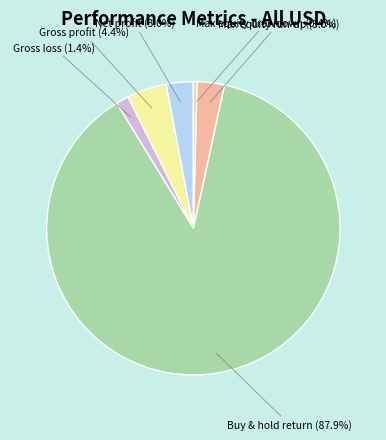

Does Buy & hold return represent more than half of the total?

Yes